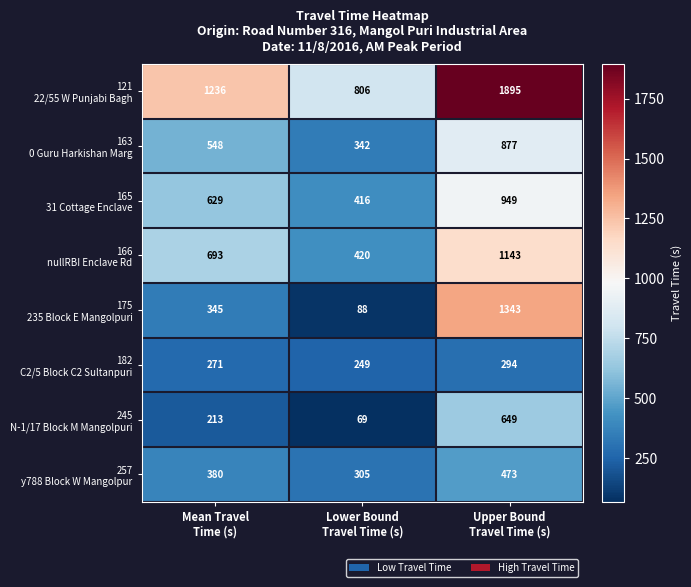

How many series are shown in this chart?

8